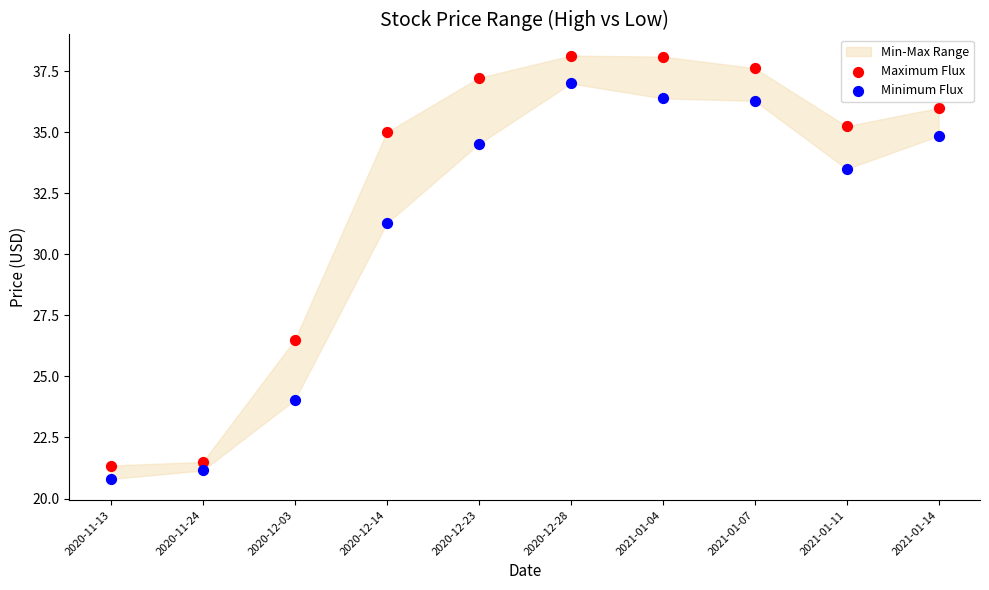

Which series has the largest Y range (max minus min)?

Maximum Flux